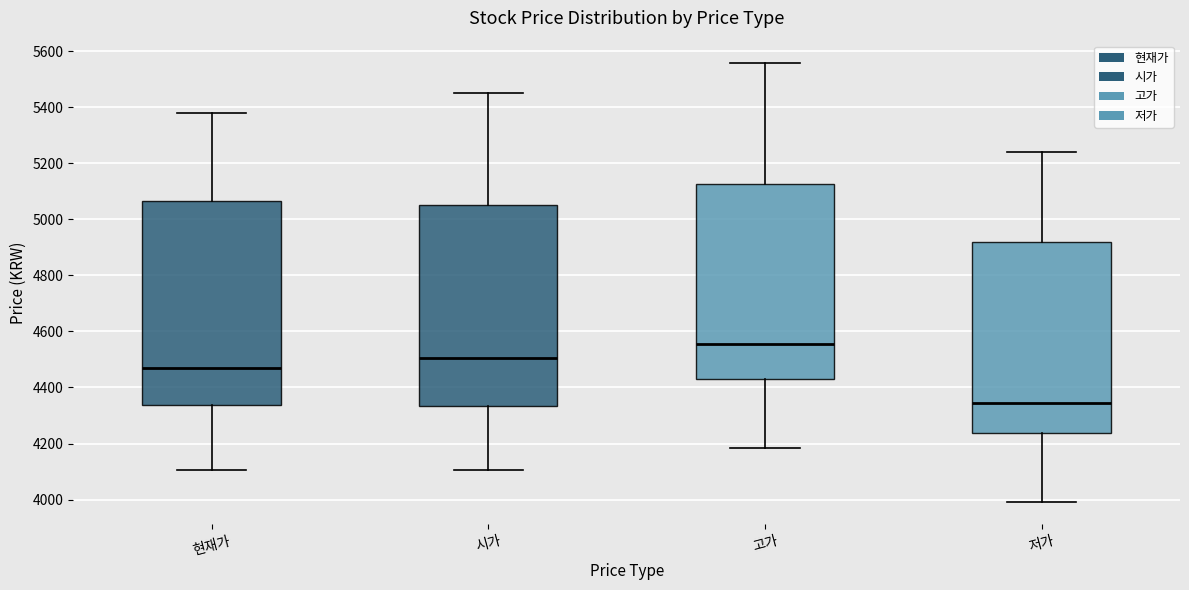

Where does the upper whisker of the box for 시가 end on the y-axis? The values are not printed on the chart, so give them approximately, as read against the axis.

5460